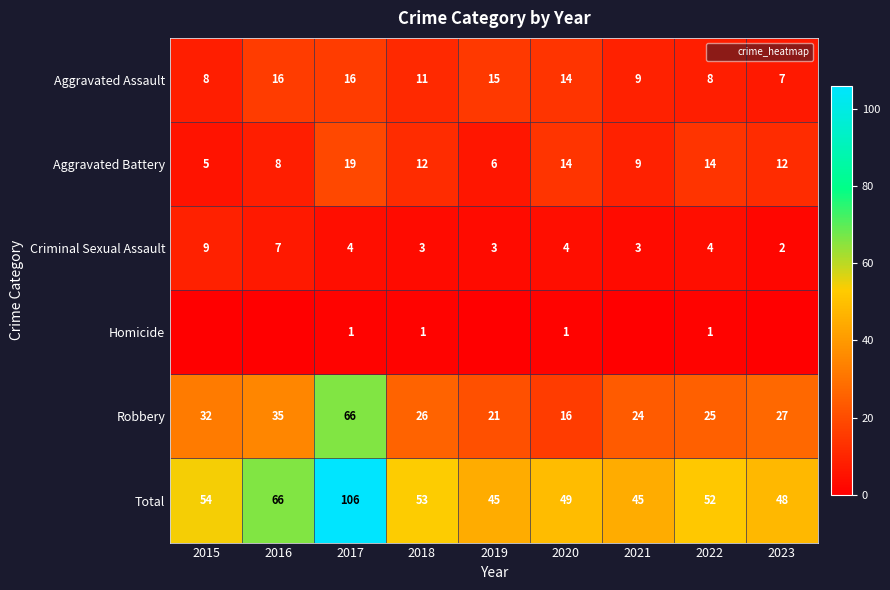

What is the sum of the Total values at 2022 and 2021?

97